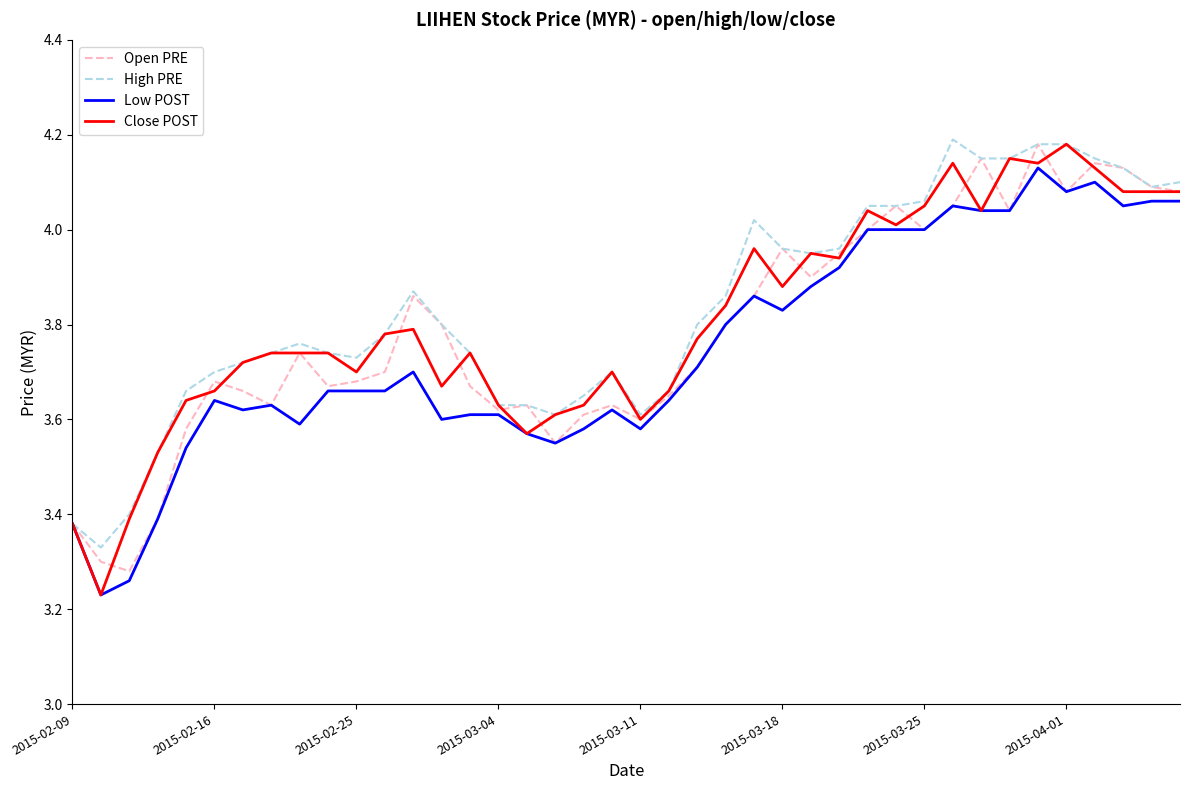

True or false: Close POST and High PRE cross at least once.

False